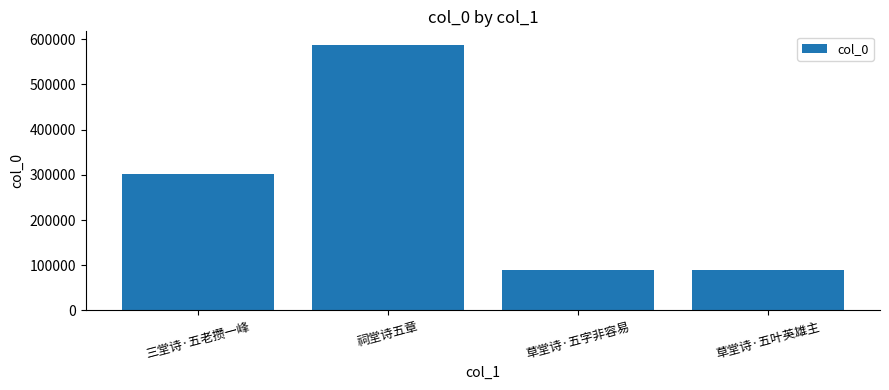

Is it true that the value at 草堂诗·五叶英雄主 is 148658?

False